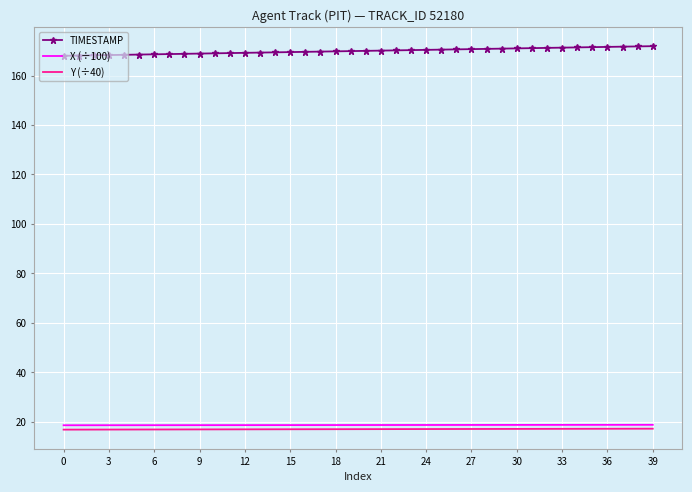

How many categories are shown in the chart?

40